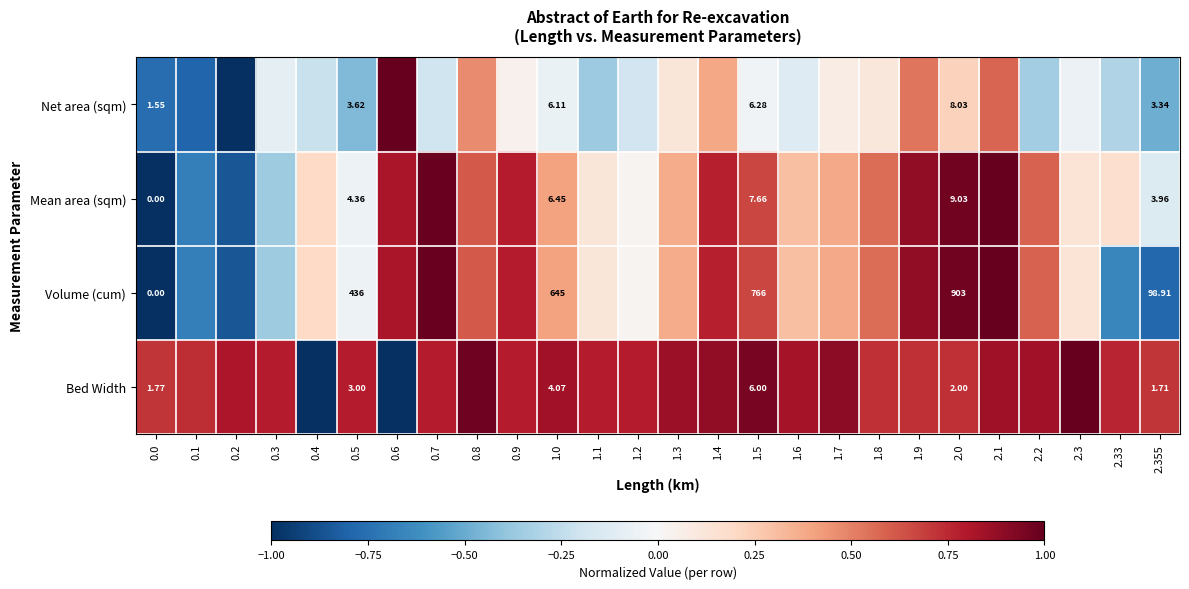

Count the number of categories in the chart.

26